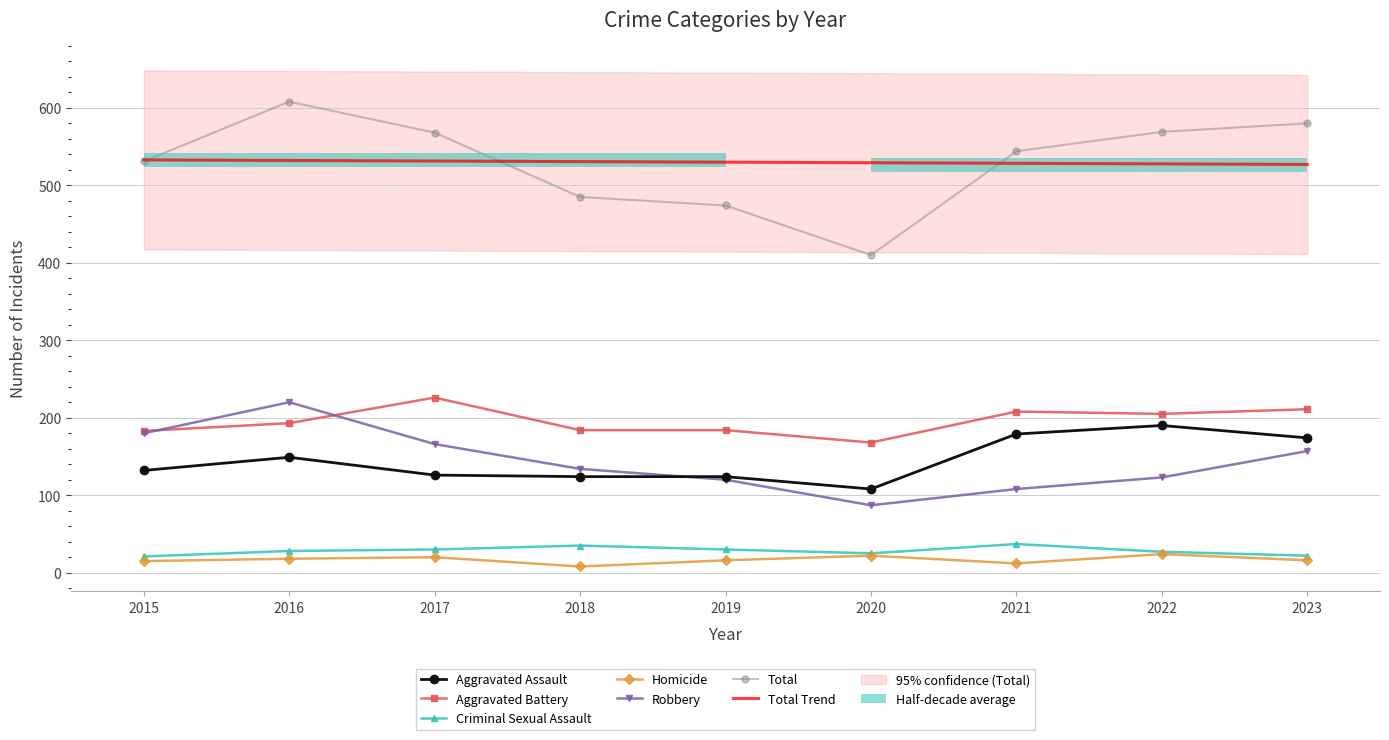

Are the bars grouped side by side (vs. stacked)?

Yes